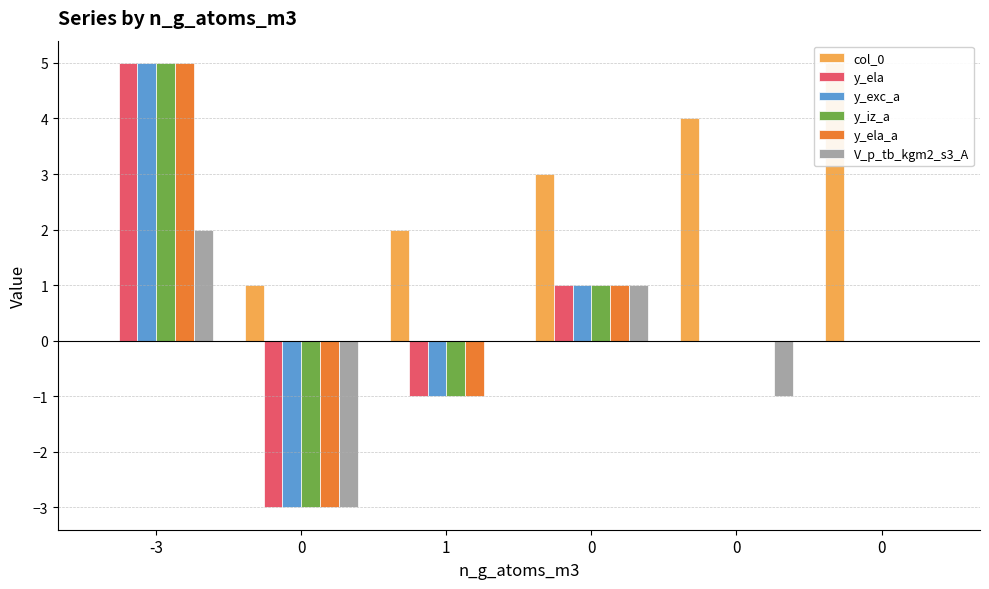

At 1, list the series in order from largest to smallest.

col_0, V_p_tb_kgm2_s3_A, y_ela, y_exc_a, y_iz_a, y_ela_a